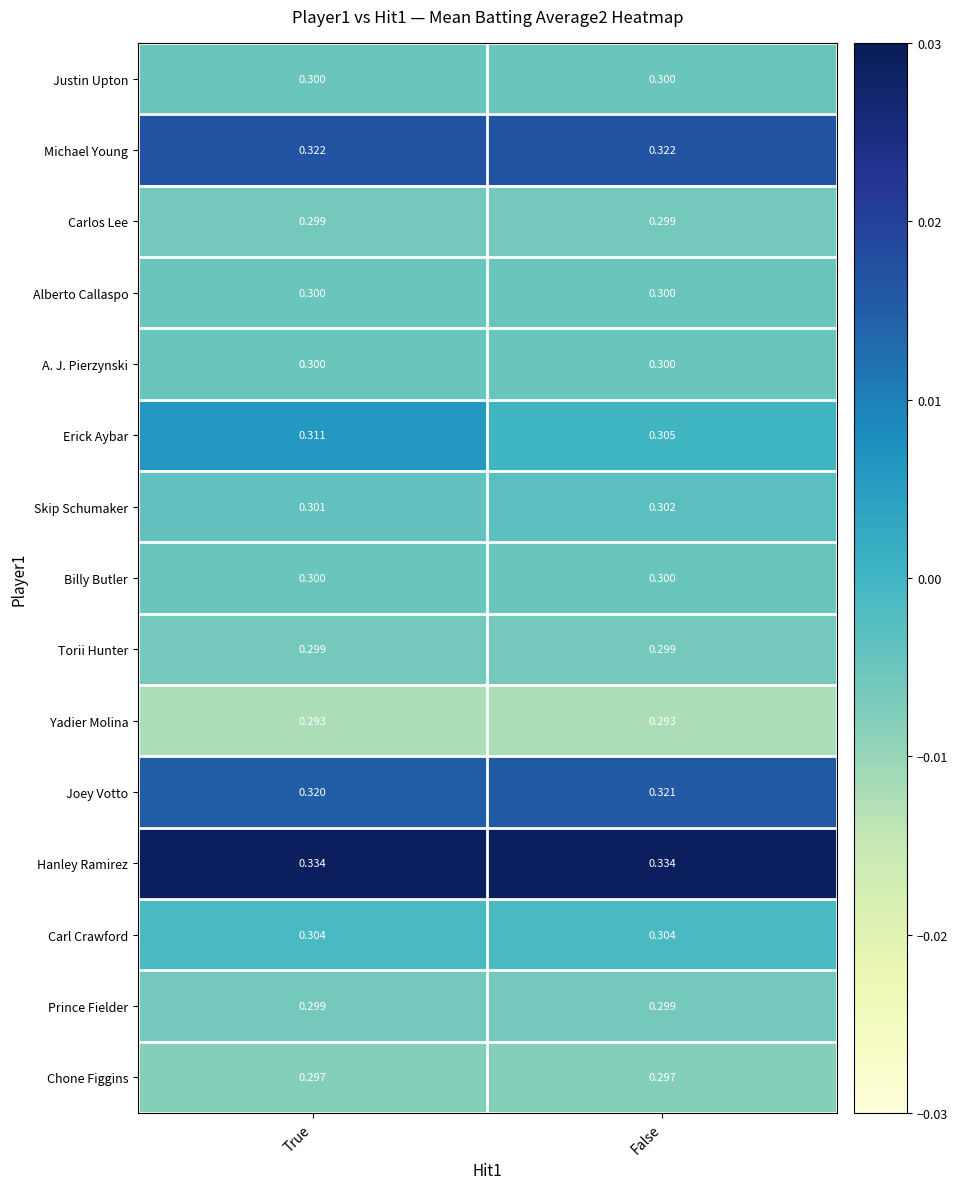

Where is Erick Aybar nearest to the value 0?

False